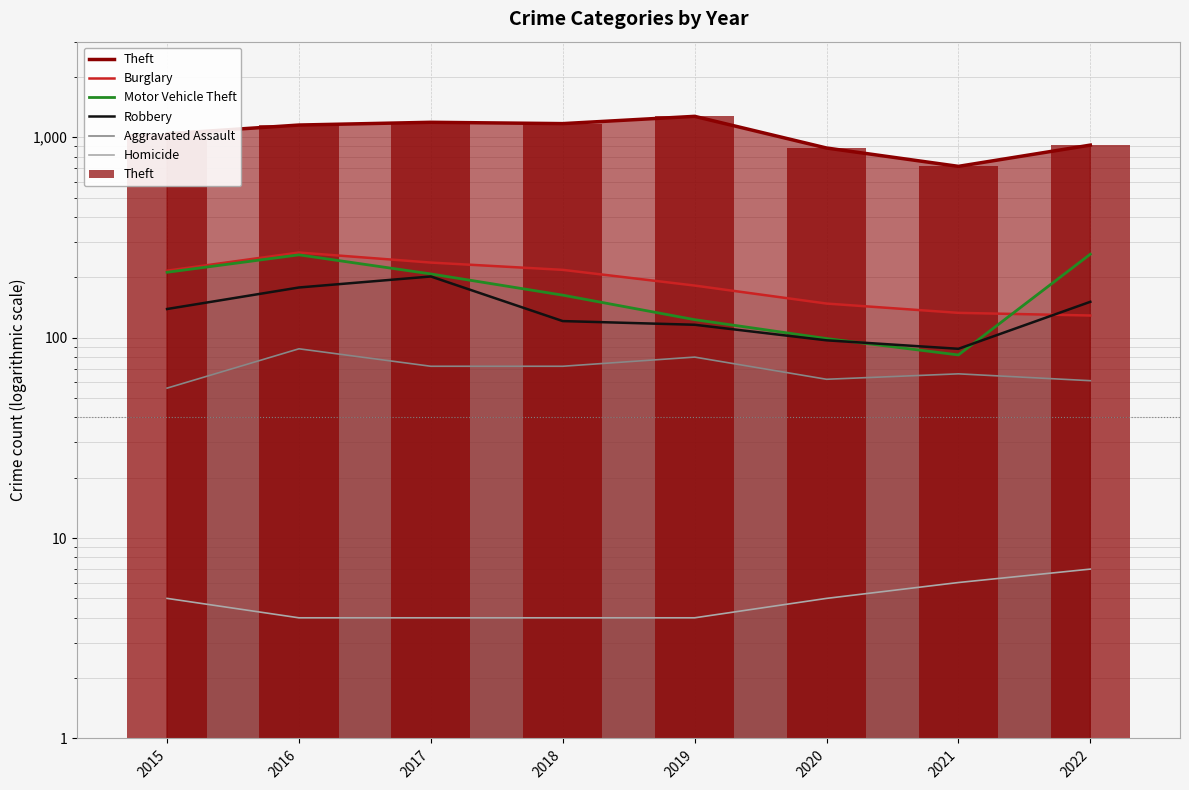

The Aggravated Assault series shows 66 at 2021. True or false?

True